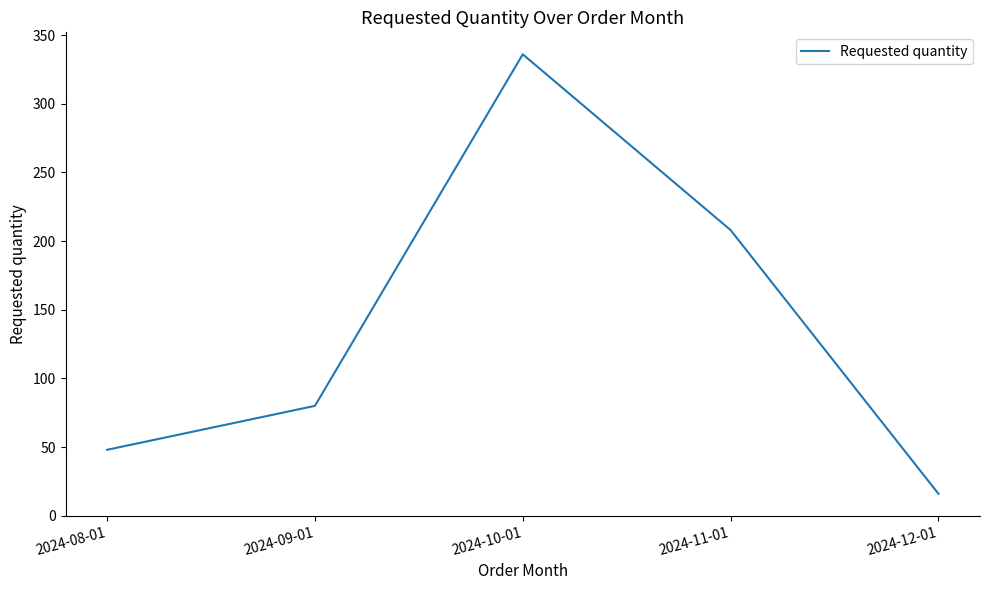

What is the difference between the values at 2024-12-01 and 2024-10-01?

320